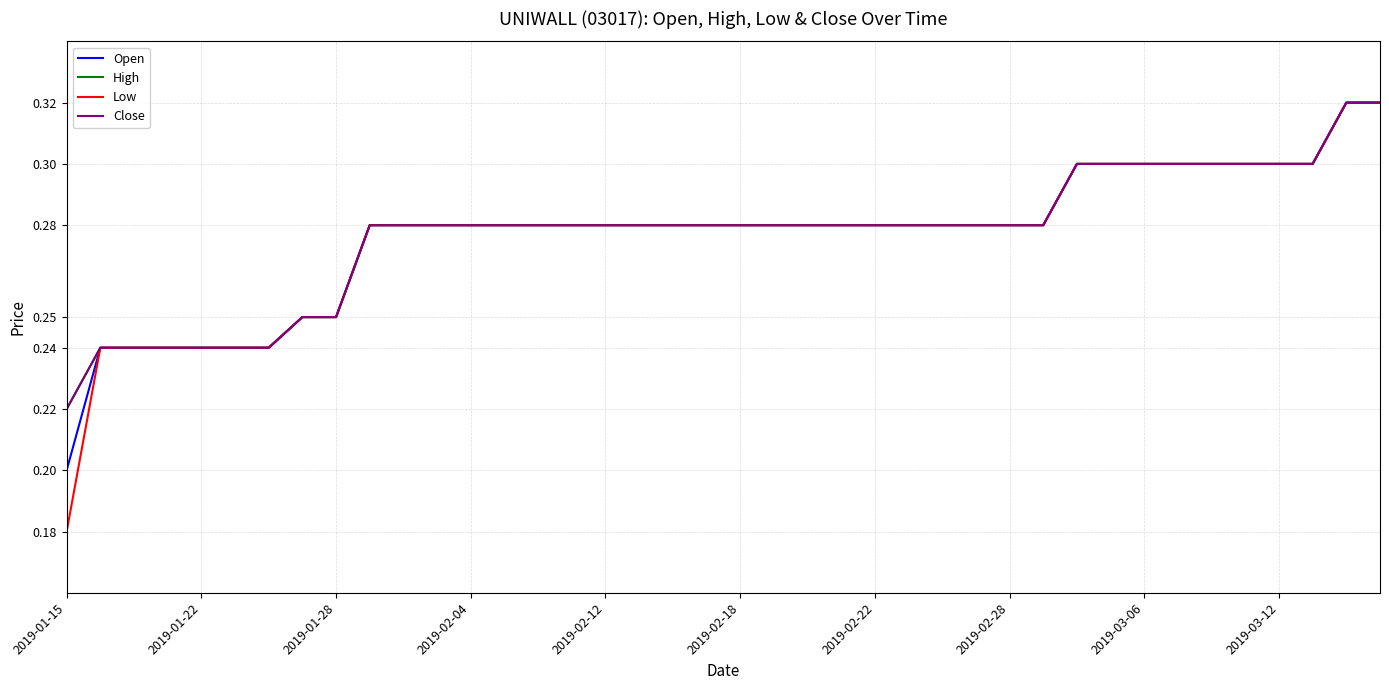

Is this an area chart (filled region under the line)?

No